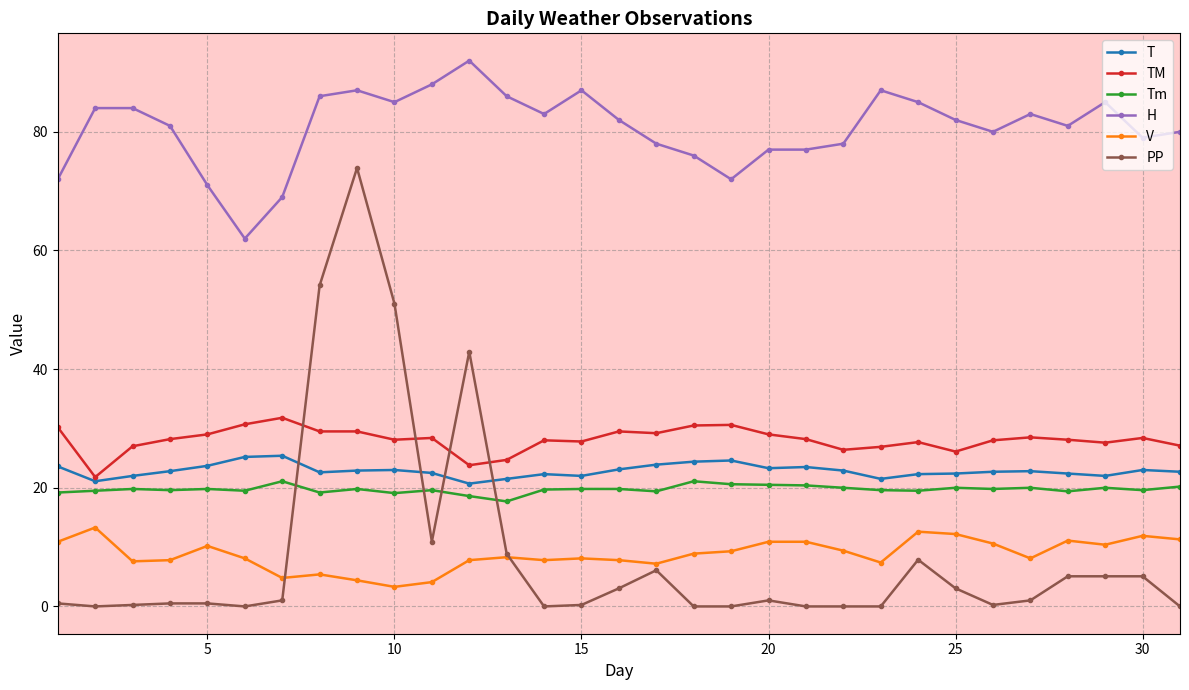

What is the difference between the second highest and minimum values in the T series?

4.5